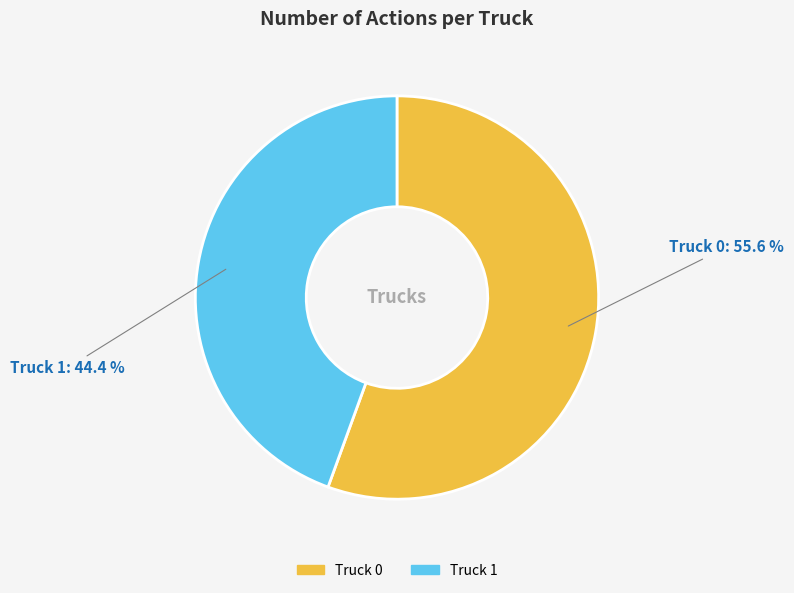

Which category has the smallest portion of the pie?

Truck 1